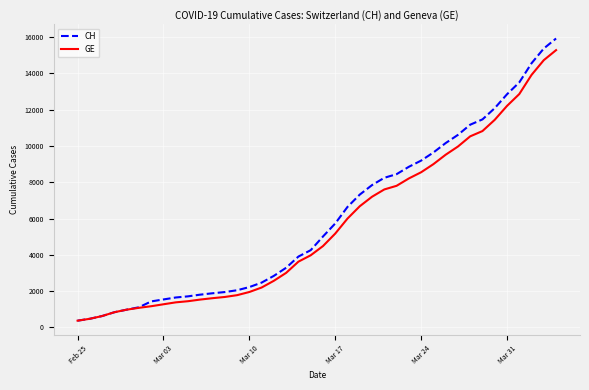

Which series has the widest spread of values?

CH